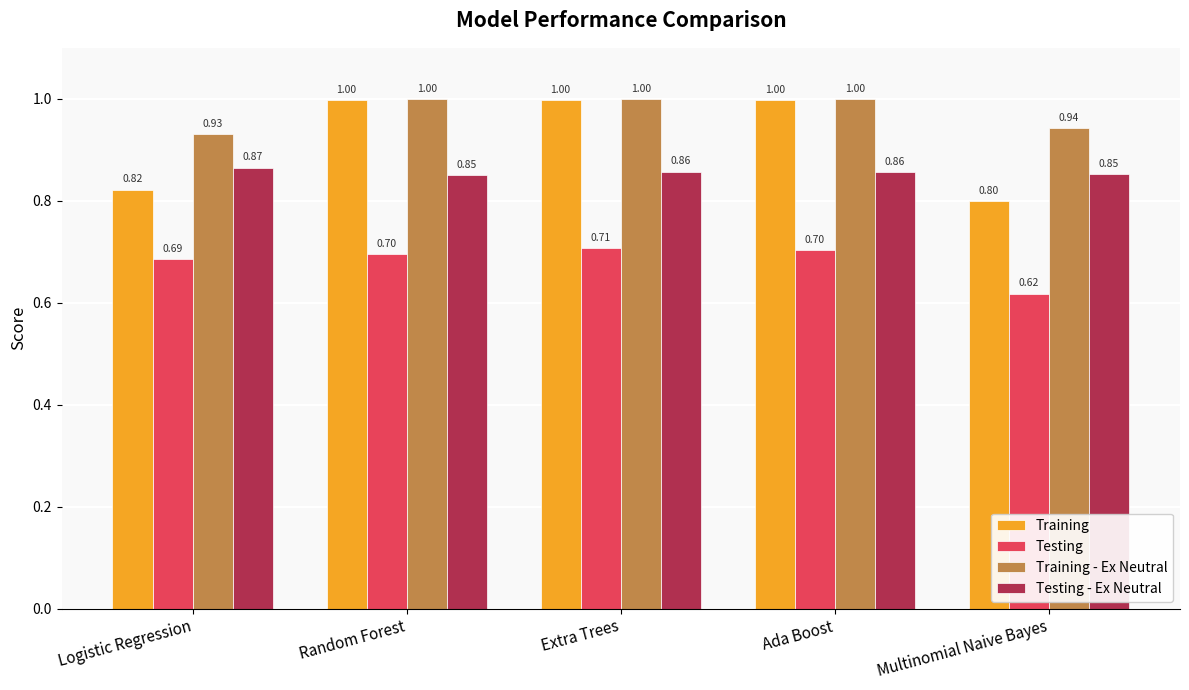

What position from the left is Logistic Regression?

1